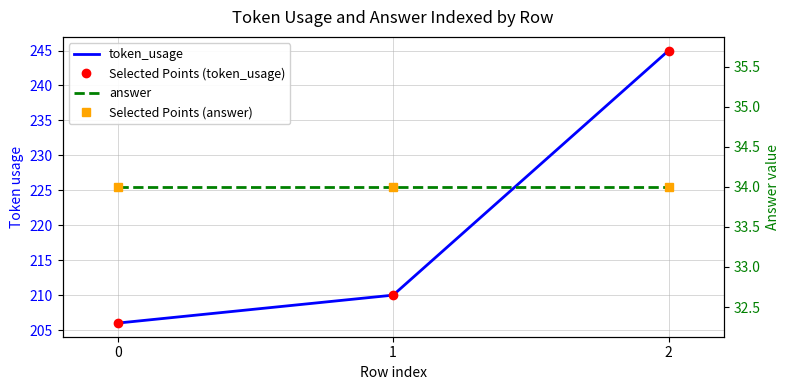

What is the sum of all Selected Points (answer) values?

102